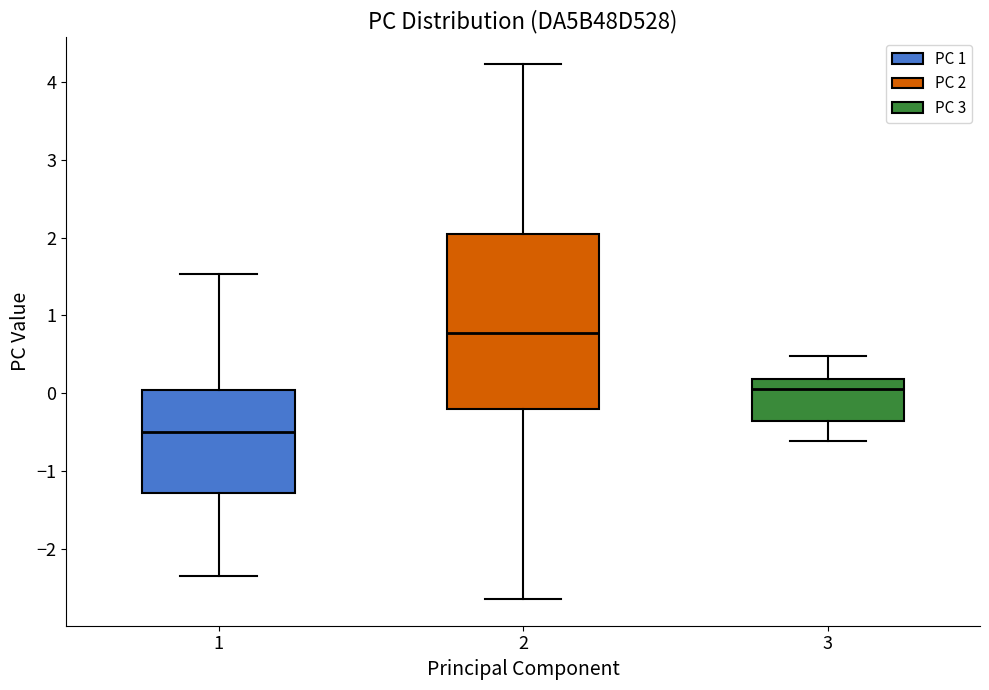

Comparing the boxes themselves (not the whiskers), which one is the tallest?

2